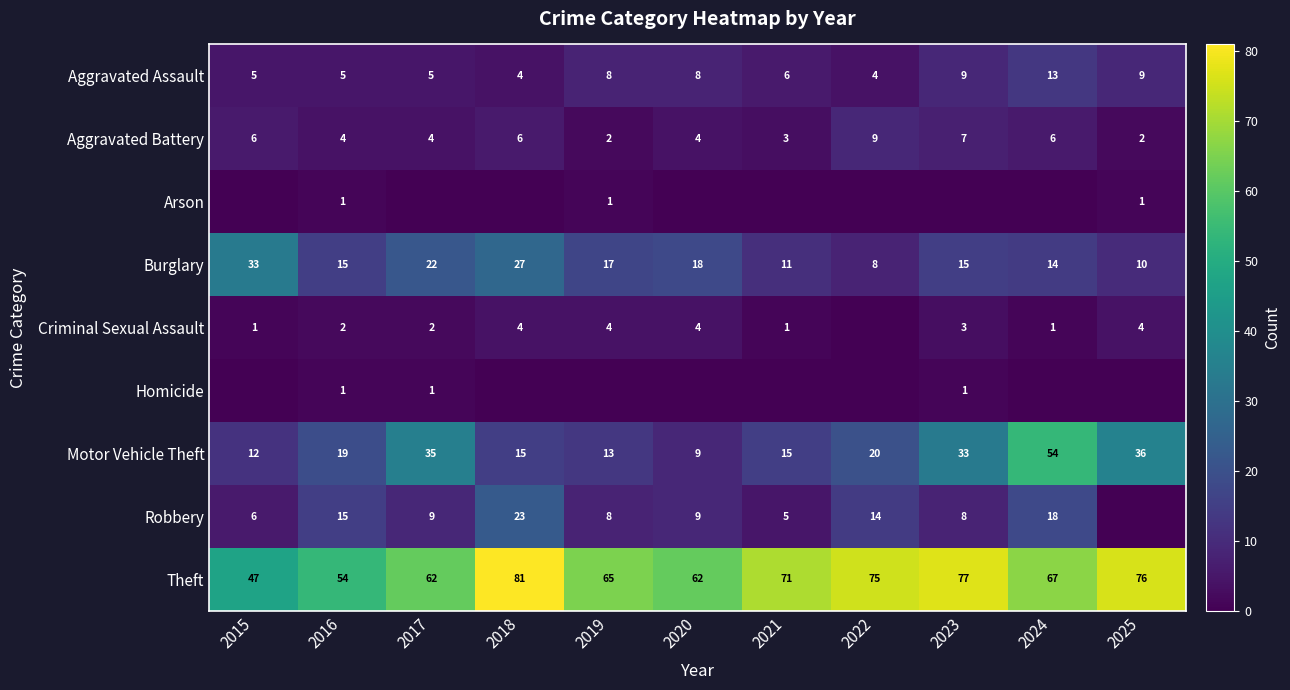

How many Aggravated Assault values are between 5 and 9?

8